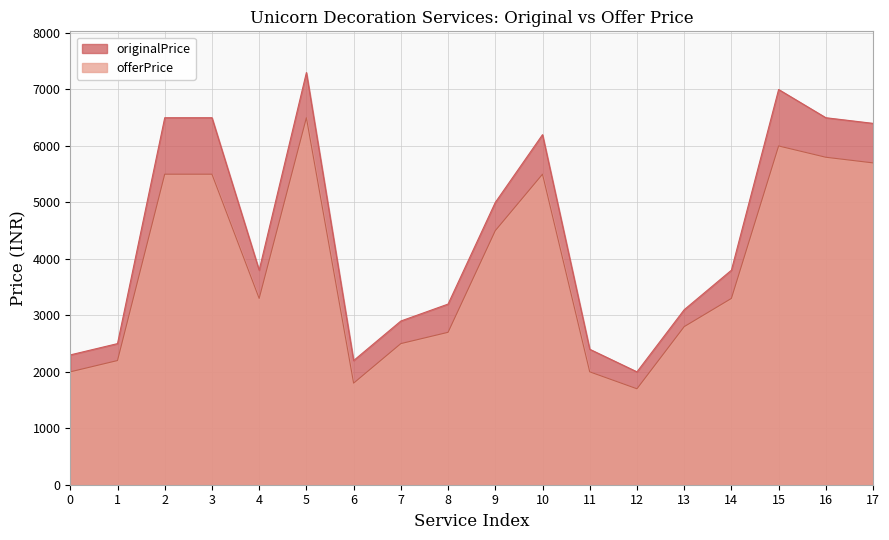

Reading left to right, transcribe all the data shown in this chart.

originalPrice: 0=2299	1=2499	2=6499	3=6499	4=3799	5=7299	6=2199	7=2899	8=3199	9=4999	10=6199	11=2399	12=1999	13=3099	14=3799	15=6999	16=6499	17=6399
offerPrice: 0=1999	1=2199	2=5499	3=5499	4=3299	5=6499	6=1799	7=2499	8=2699	9=4499	10=5499	11=1999	12=1699	13=2799	14=3299	15=5999	16=5799	17=5699